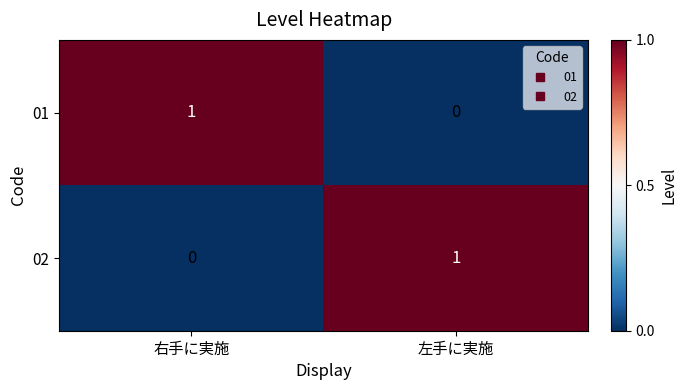

Is it true that 01 equals 0 at 左手に実施?

True